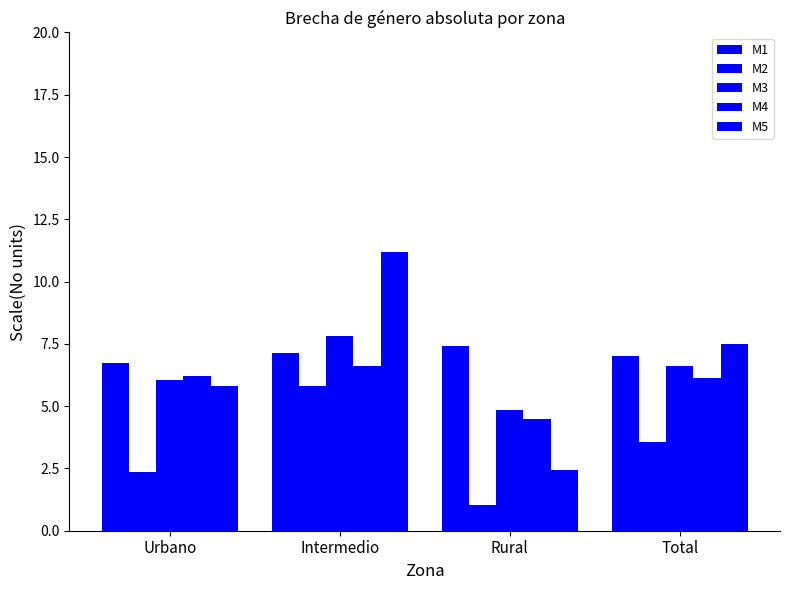

How many bars are there in each group?

5